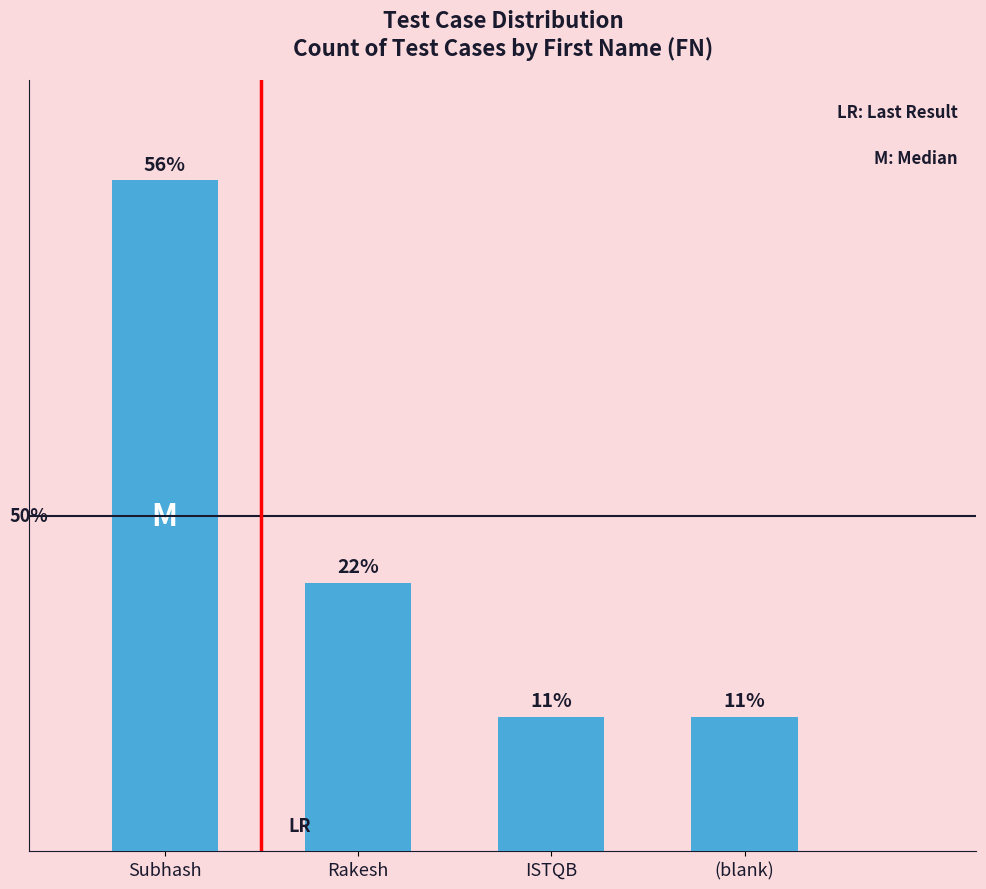

Does the chart contain any negative values?

No